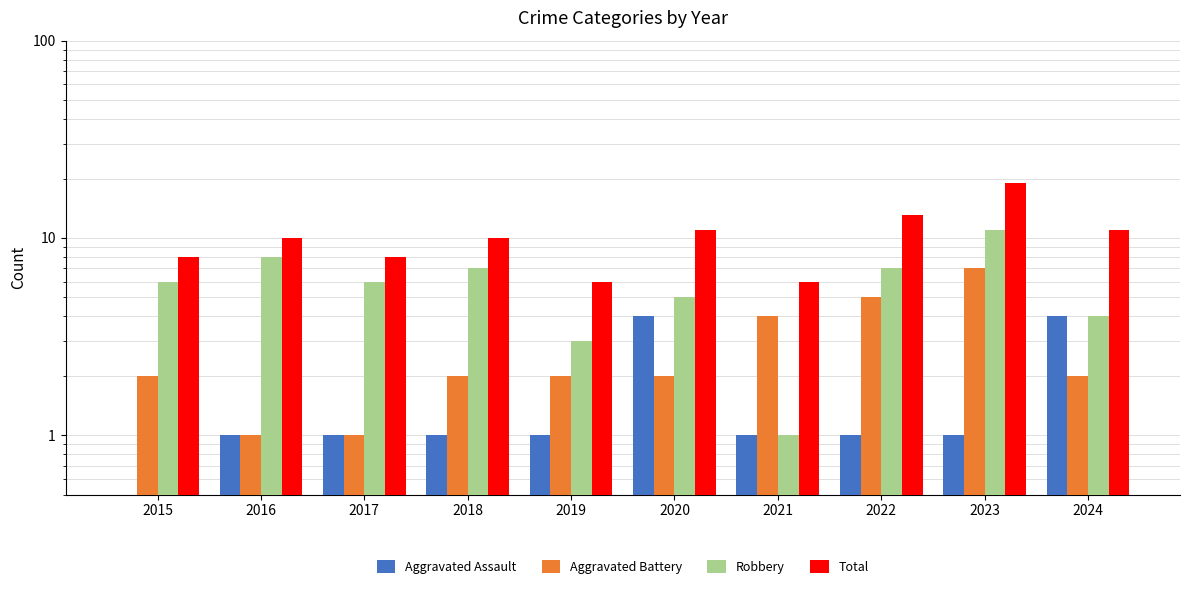

How many groups of bars are there?

10